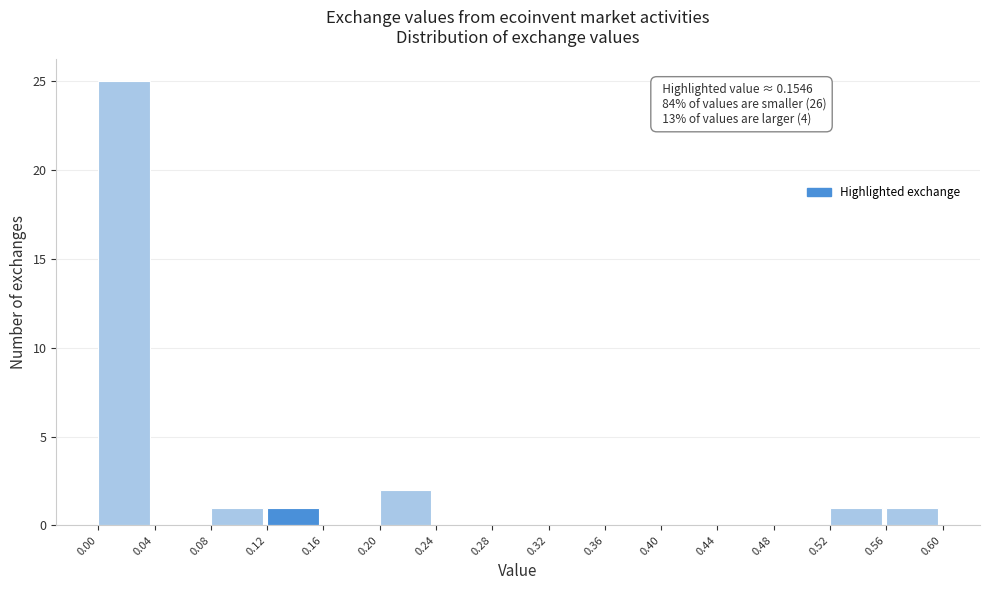

Over which range of the x-axis is the bar tallest?

0.00 to 0.04